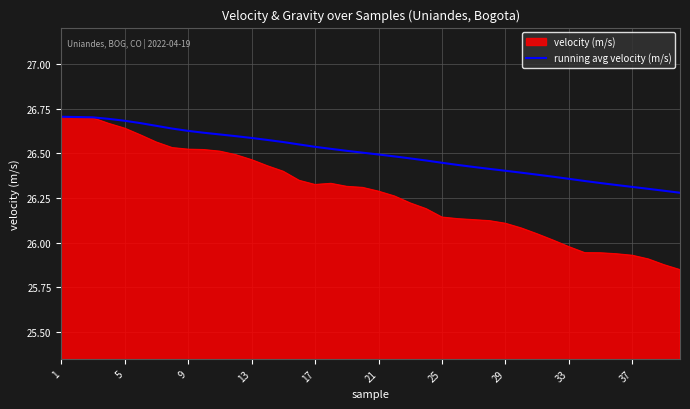

Which series has the widest spread of values?

velocity (m/s)